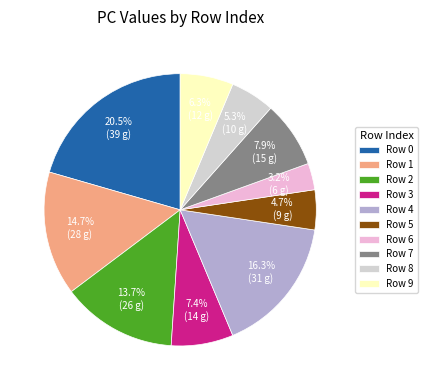

How many slices are in this pie chart?

10